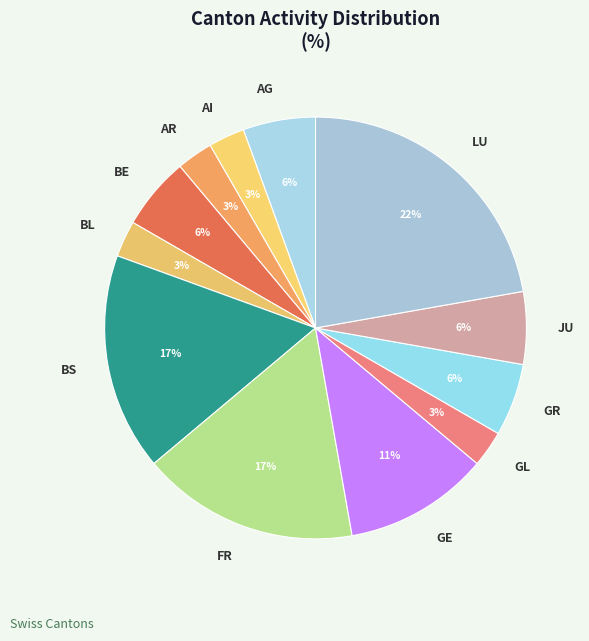

Is the sum of LU and BE greater than half?

No